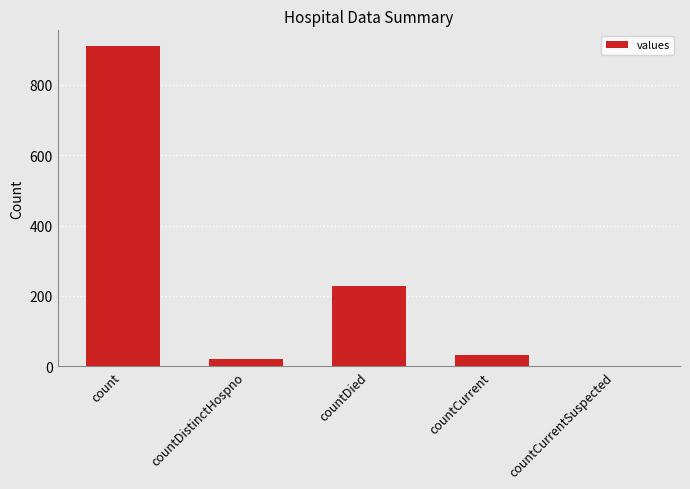

The chart shows a value of 151 at countDied. True or false?

False